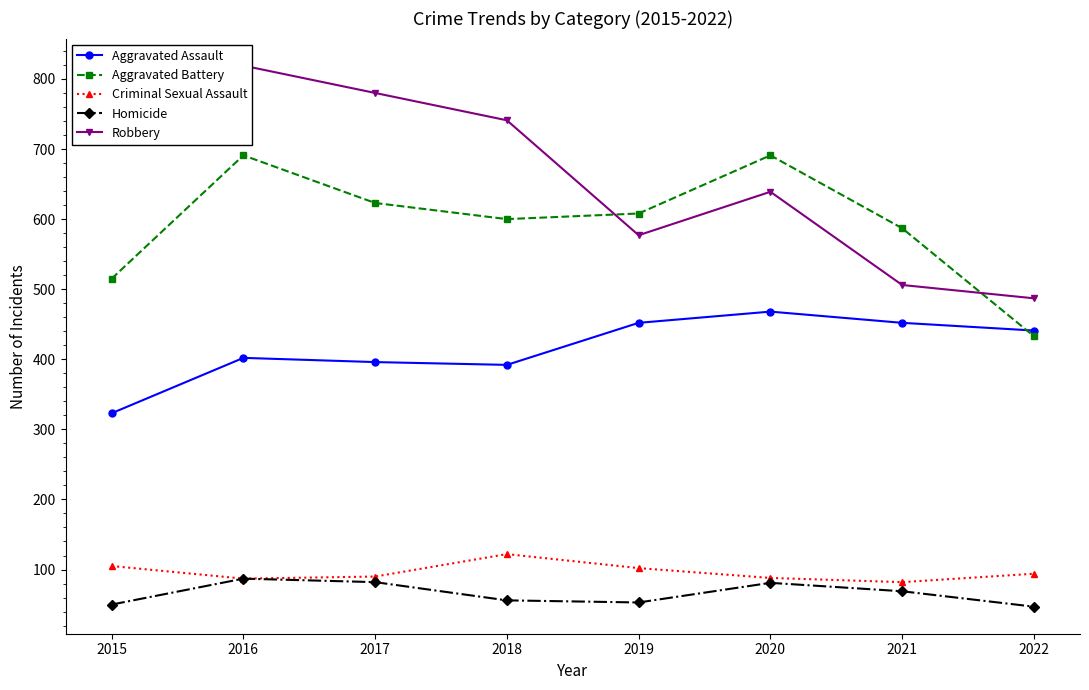

What is the approximate value of Homicide at 2020, to the nearest 10?

80